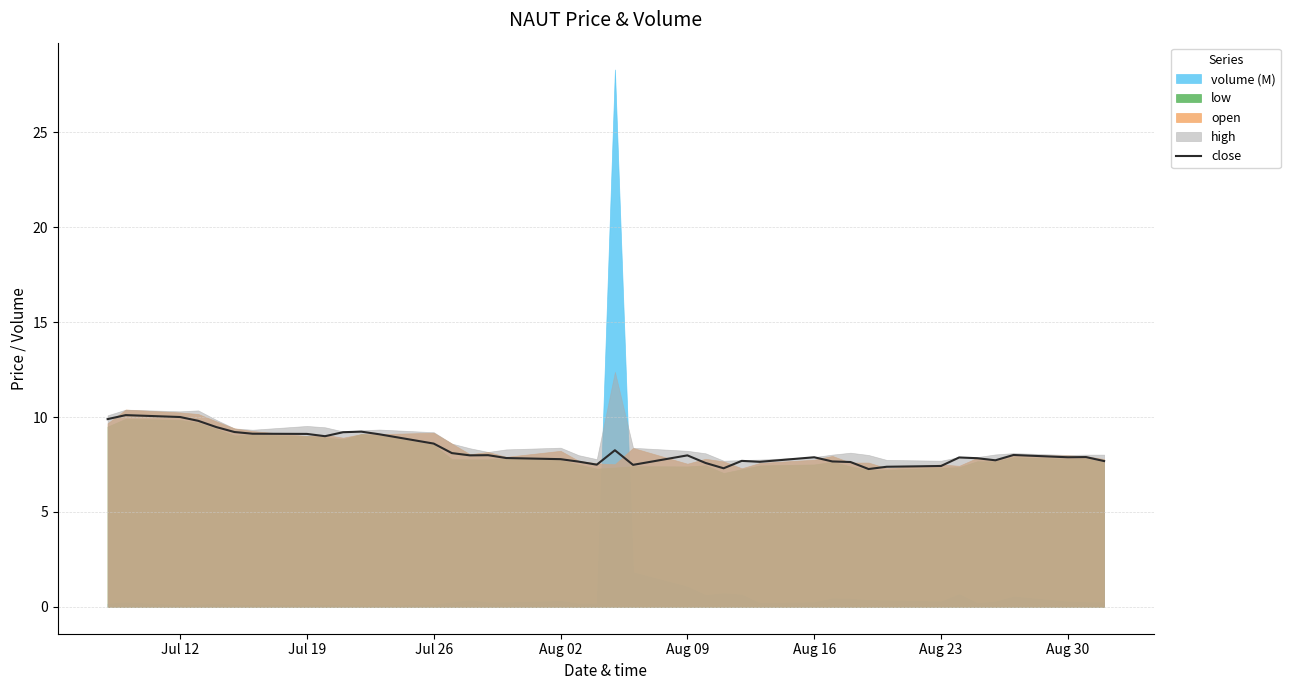

What is the highest value of the close series?

10.1